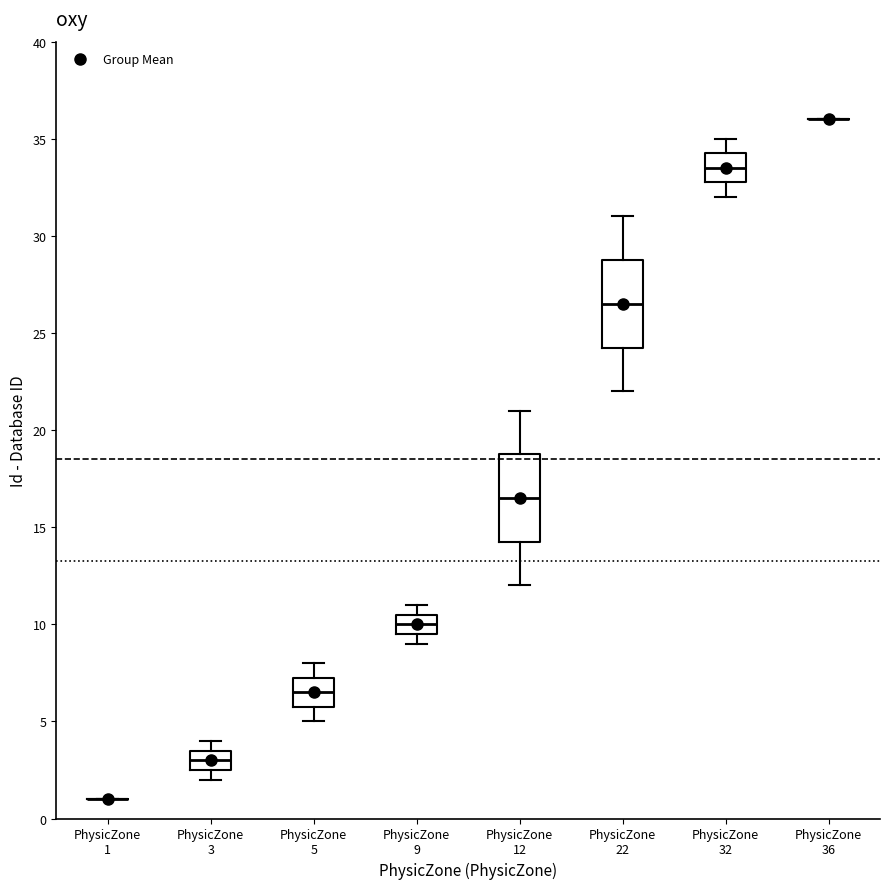

Reading left to right, transcribe this box plot: for each box, give where its median line is, the range the box spans, and where its two whiskers end, as read against the y-axis. The values are not printed on the chart, so give them approximately, as read against the axis.

PhysicZone 1: box collapsed to a line at 1.0, whiskers 1.0 to 1.0
PhysicZone 3: median 3.0, box 2.5 to 3.5, whiskers 2.0 to 4.0
PhysicZone 5: median 6.5, box 6.0 to 7.5, whiskers 5.0 to 8.0
PhysicZone 9: median 10.0, box 9.5 to 10.5, whiskers 9.0 to 11.0
PhysicZone 12: median 16.5, box 14.5 to 19.0, whiskers 12.0 to 21.0
PhysicZone 22: median 26.5, box 24.5 to 29.0, whiskers 22.0 to 31.0
PhysicZone 32: median 33.5, box 33.0 to 34.5, whiskers 32.0 to 35.0
PhysicZone 36: box collapsed to a line at 36.0, whiskers 36.0 to 36.0